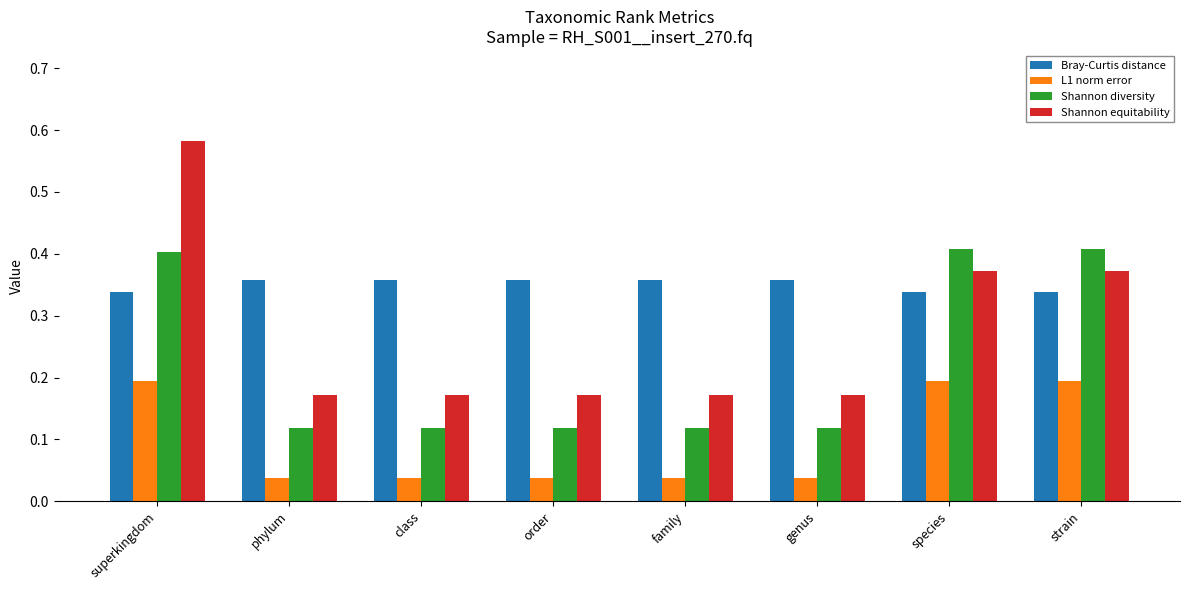

At which category is the sum across all series the highest?

superkingdom